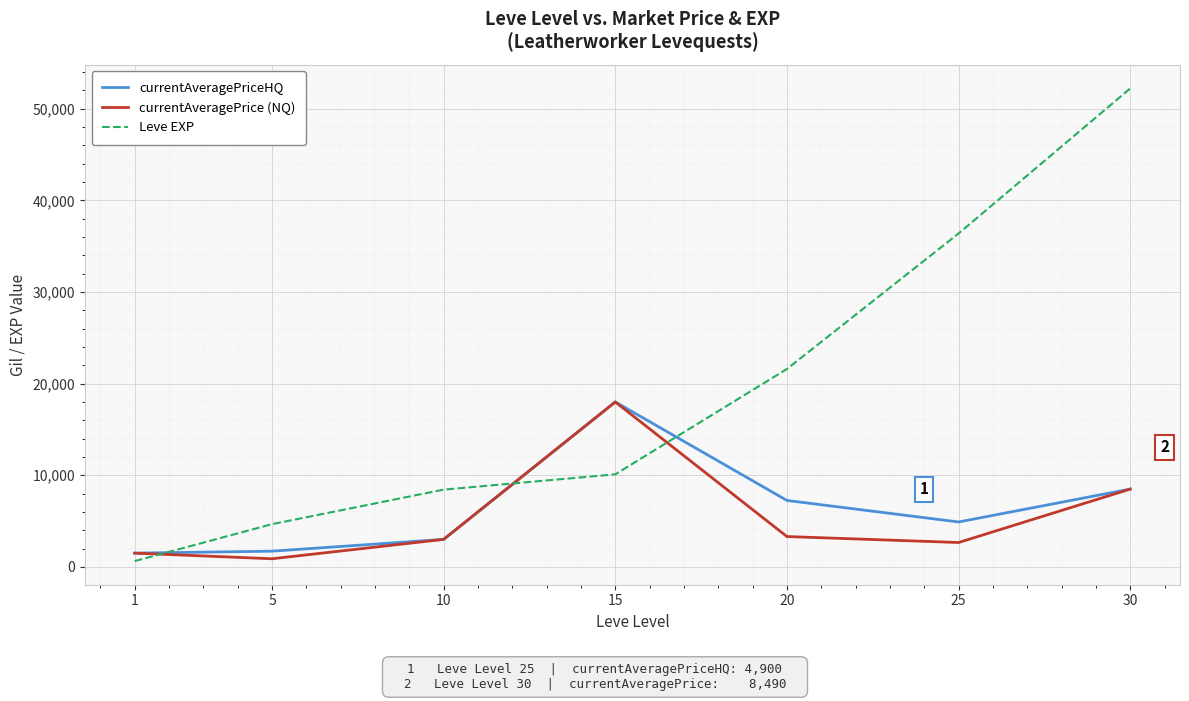

True or false: Leve EXP and currentAveragePriceHQ intersect in this chart.

True